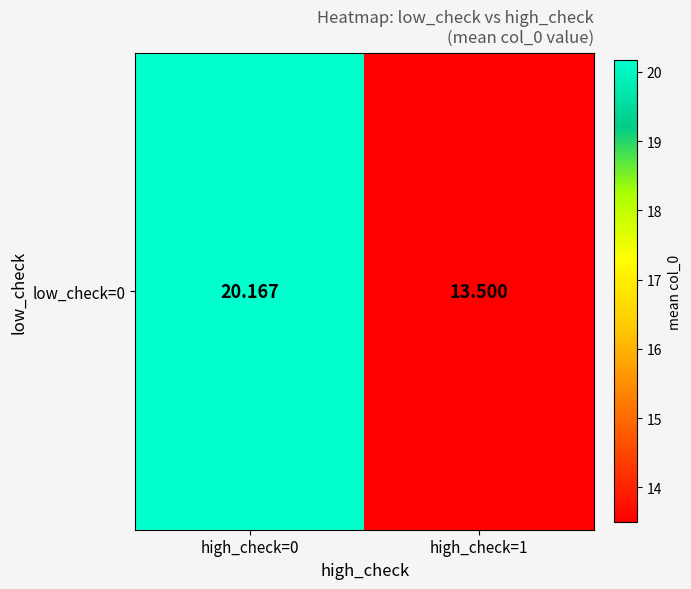

What is the ratio of the value at high_check=1 to the value at high_check=0?

0.7